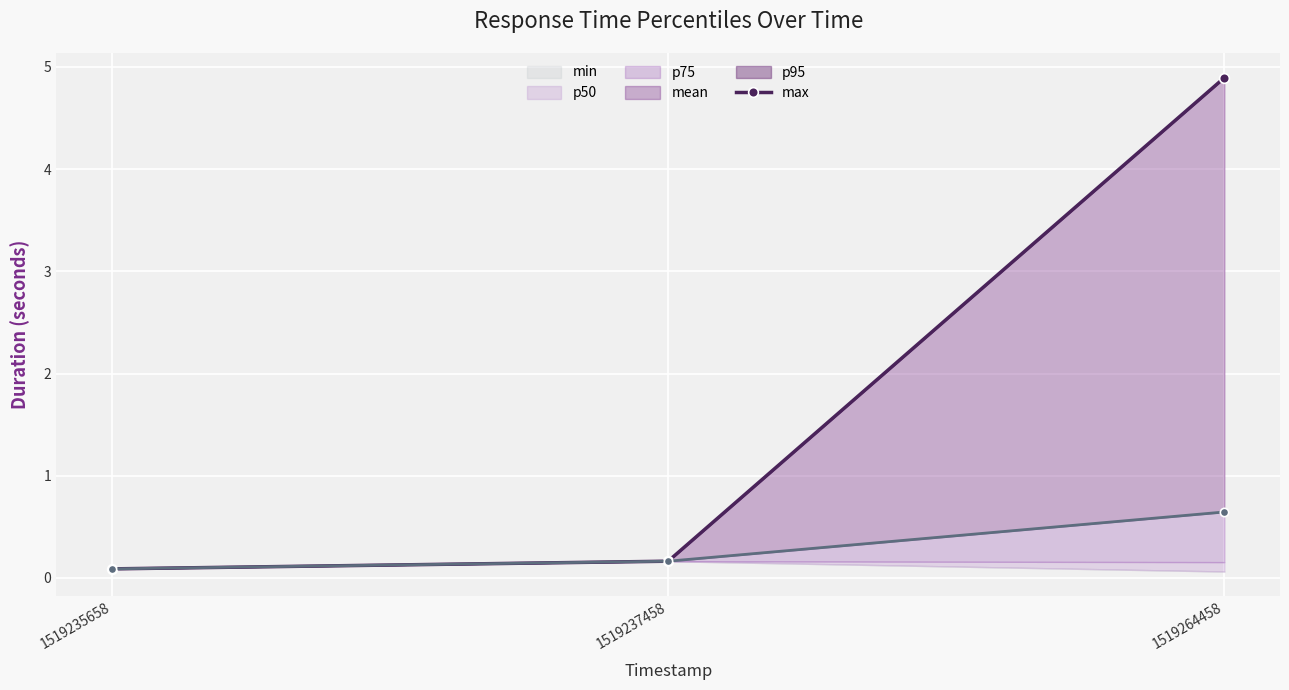

What is the value of the mean point at the 1st from the left?

0.1